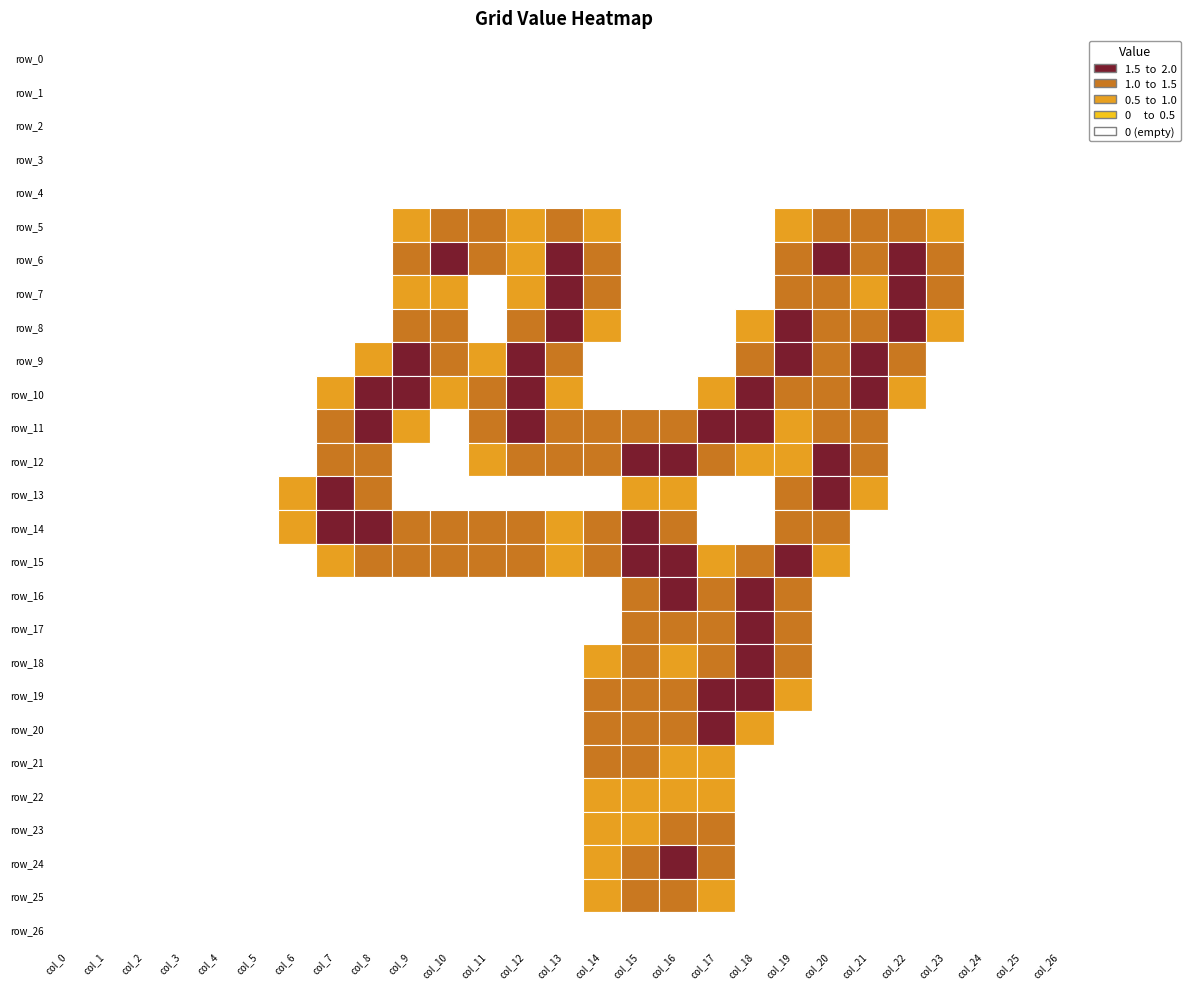

How many categories are shown in the chart?

27